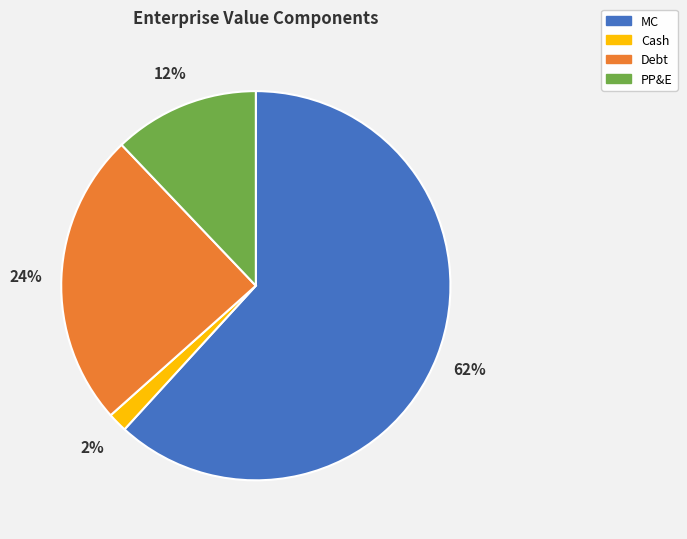

What percentage is the Debt slice, to the nearest percent?

24%